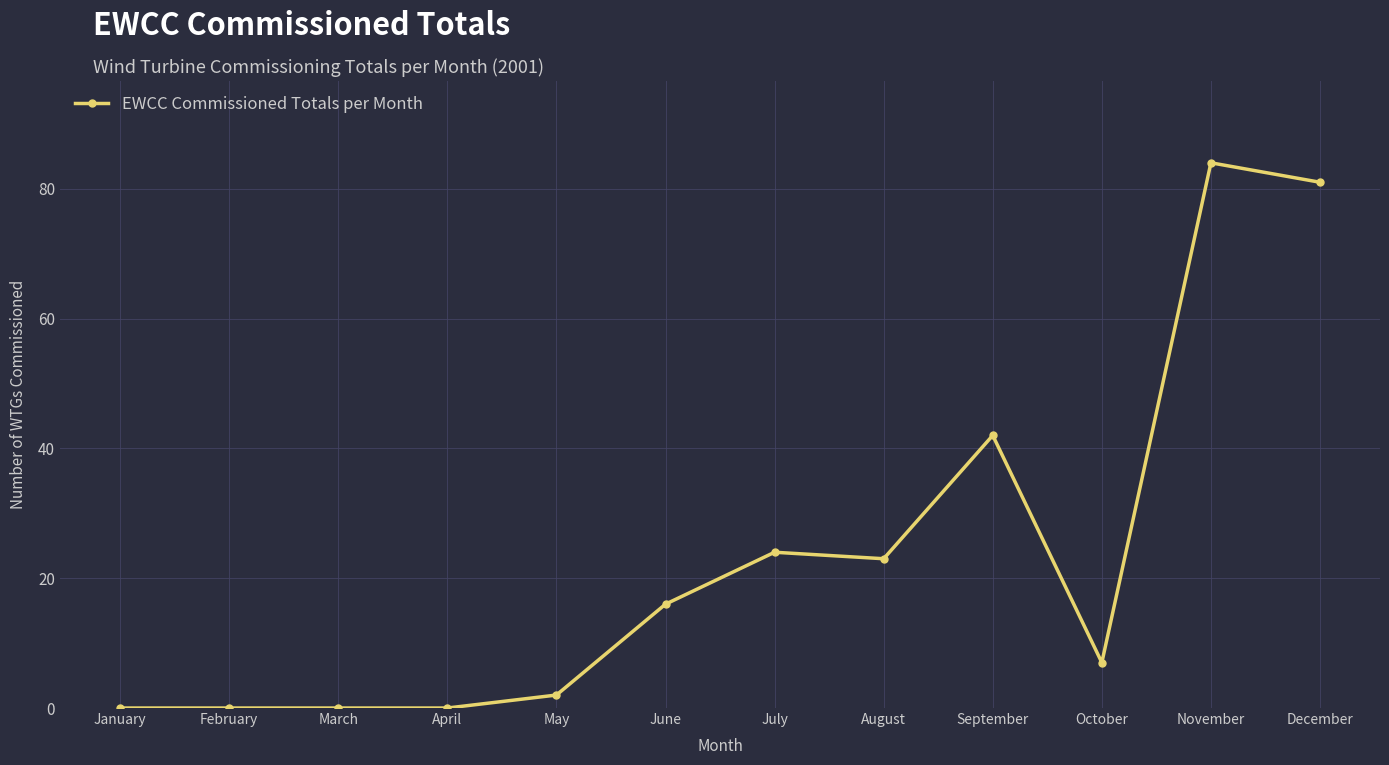

Where is the data nearest to the value 42?

September